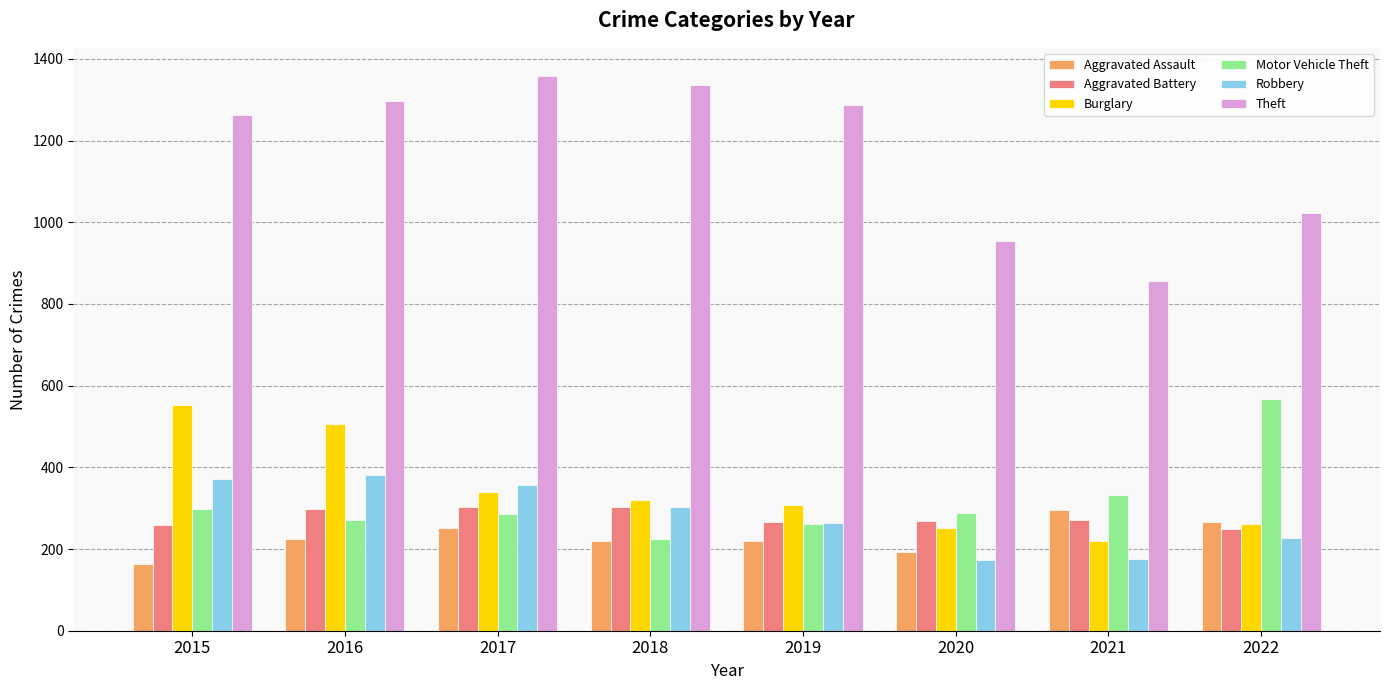

What is the difference between the Aggravated Battery values at 2017 and 2021?

33